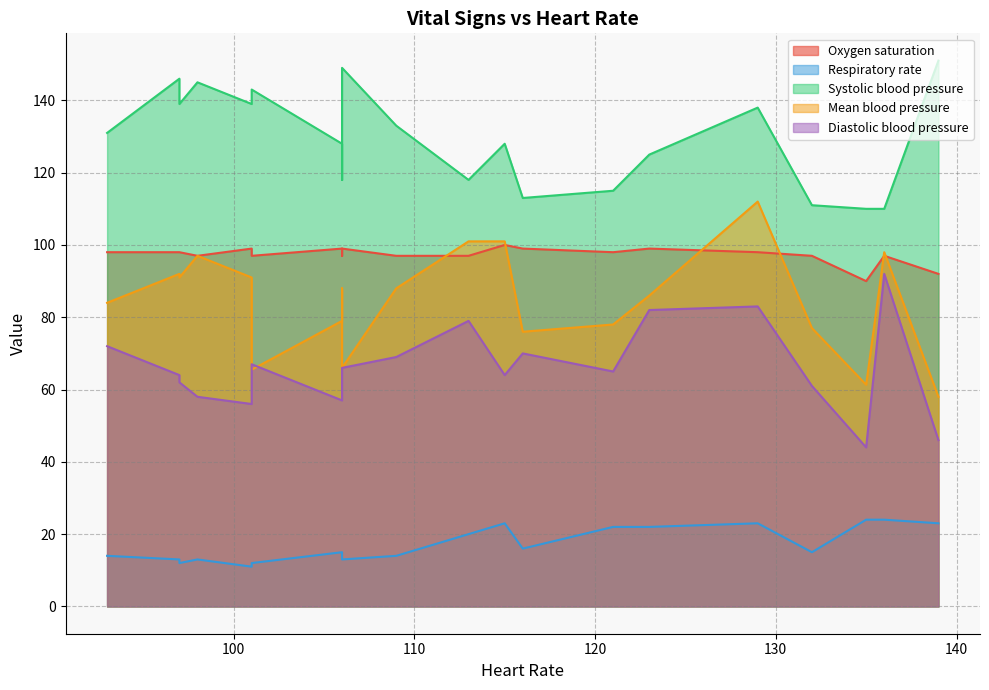

Is the value of Diastolic blood pressure at 10 greater than the value of Mean blood pressure at 6?

No